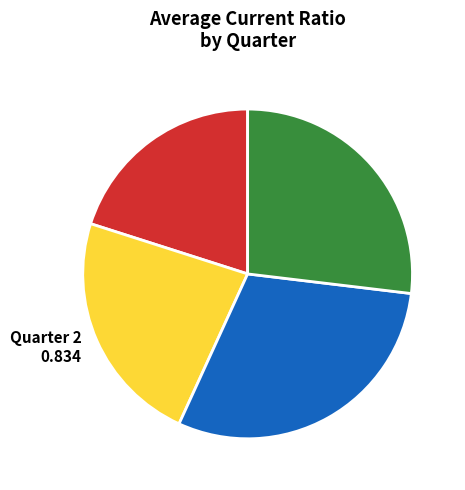

What is the largest slice in the pie chart?

Quarter 3 1.081